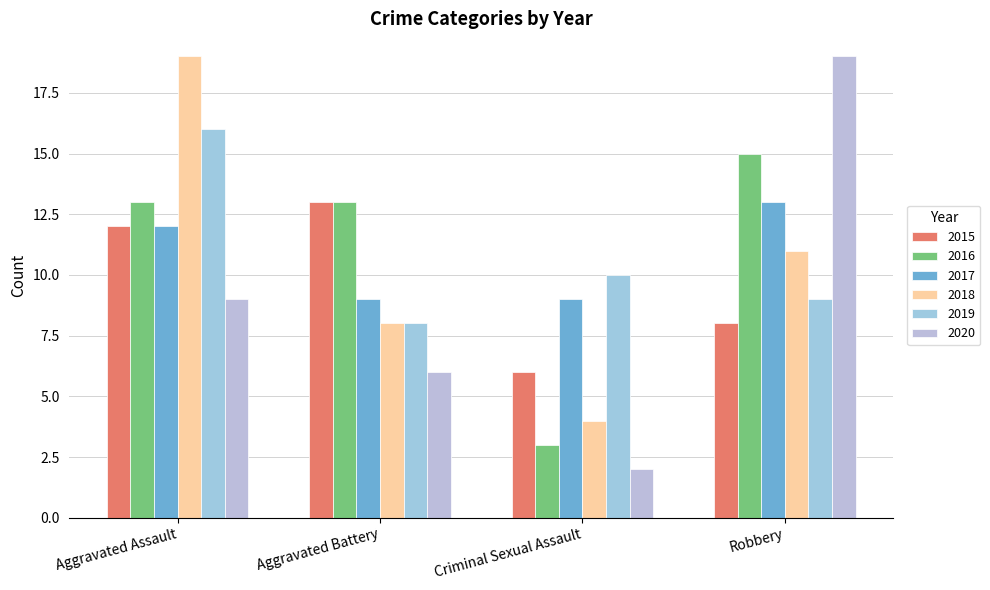

Which series has the largest total across all categories?

2016